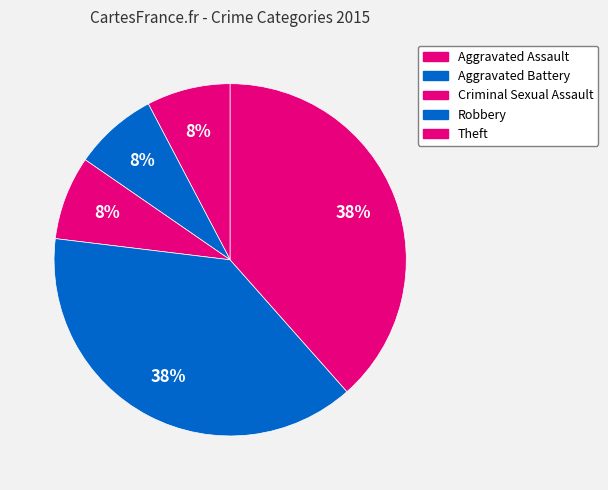

Do Robbery and Aggravated Assault together represent more than half of the pie?

No